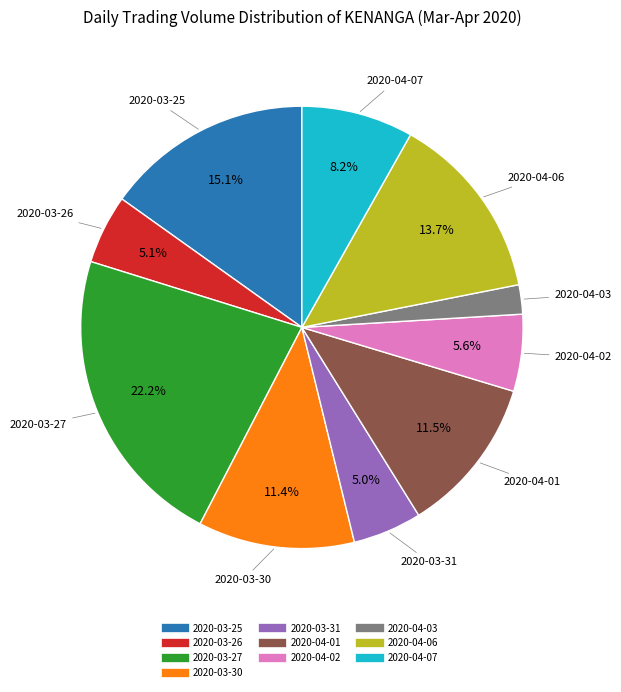

Approximately how many times larger is the value at 2020-04-07 compared to 2020-03-25?

0.5